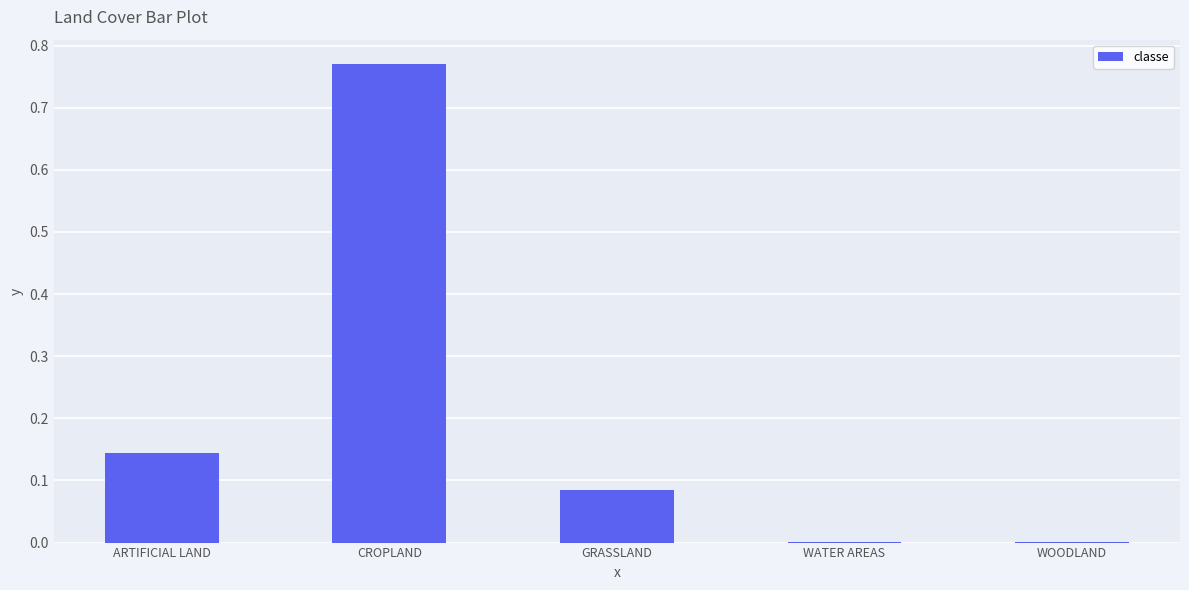

Which category has the highest value across all series?

CROPLAND